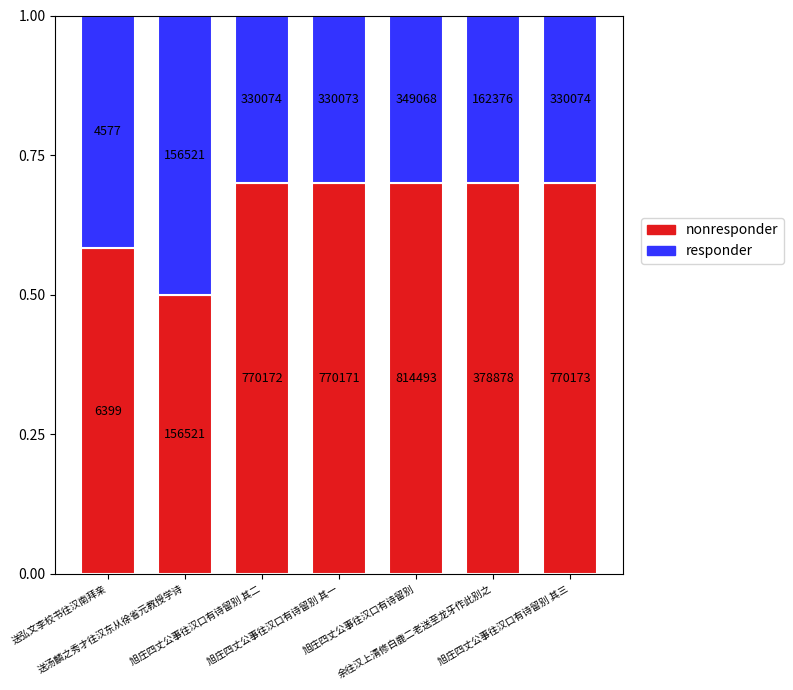

What are all the series names shown in the legend?

nonresponder, responder